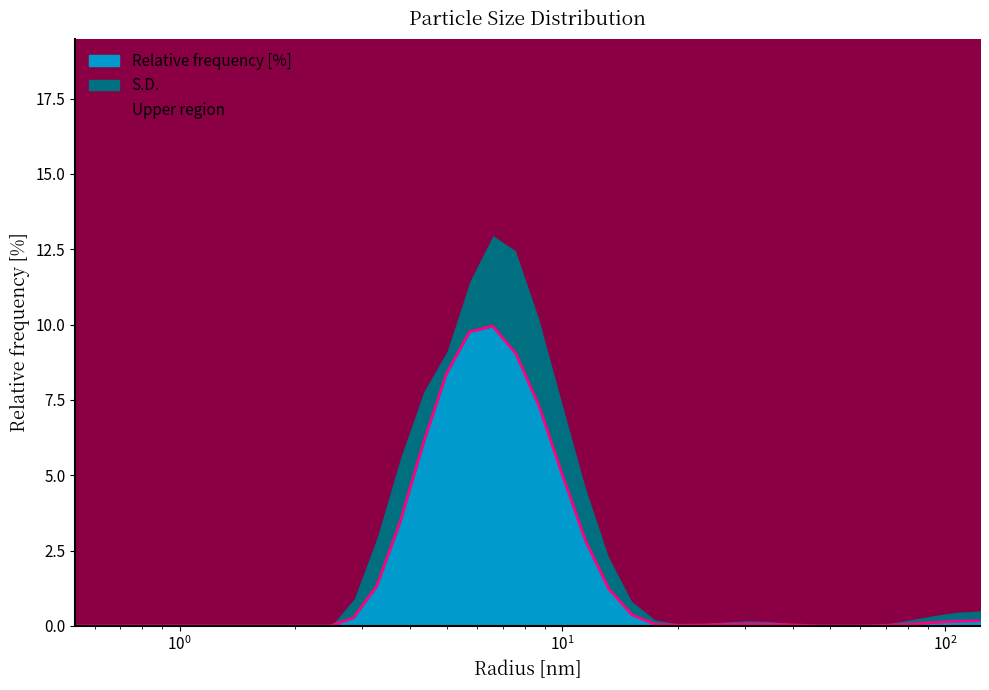

What is the sum of all values?

65.8